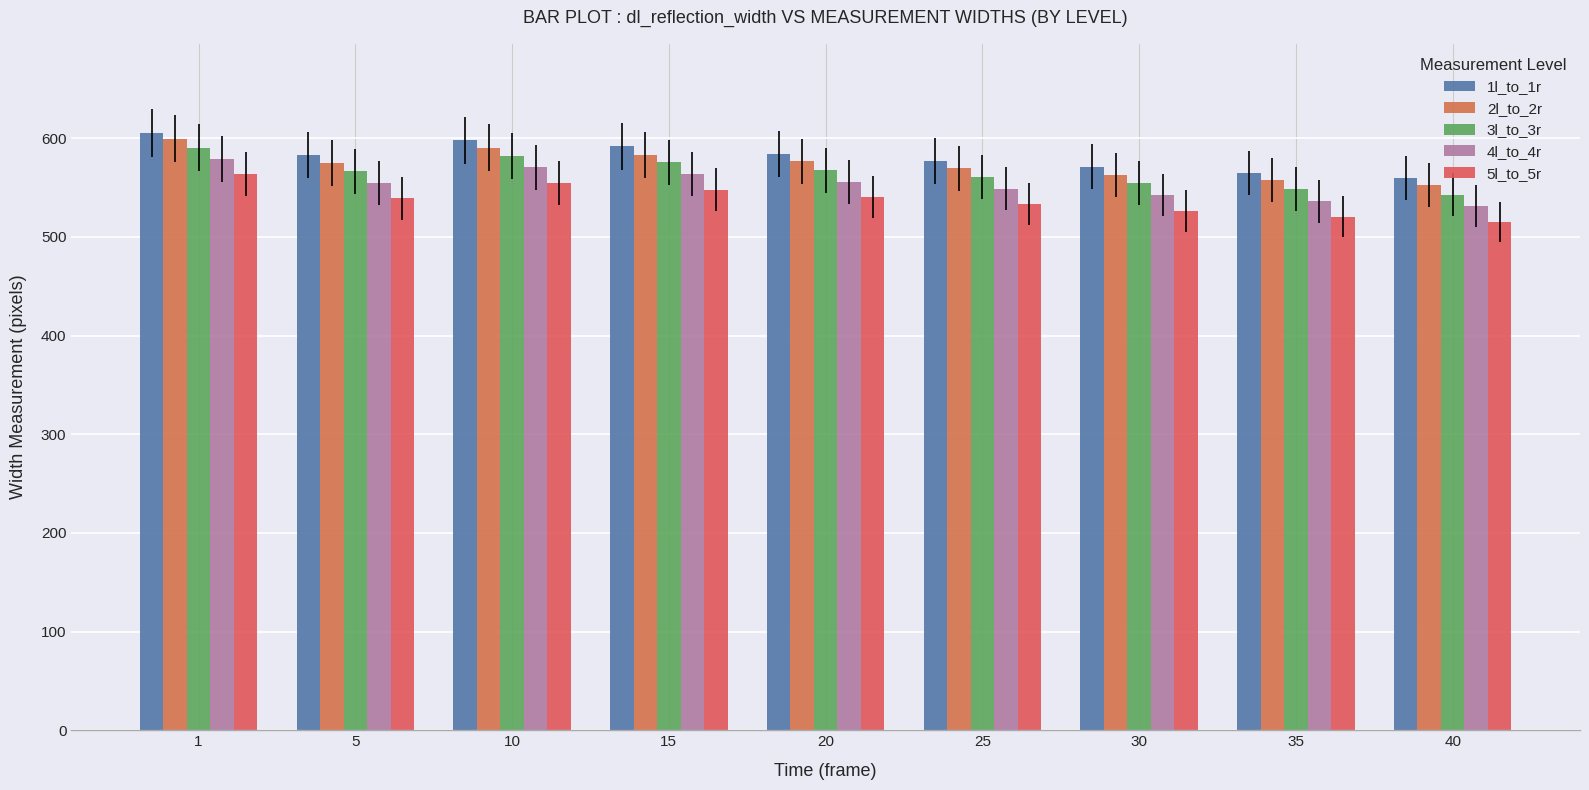

What is the highest value of the 4l_to_4r series?

579.0